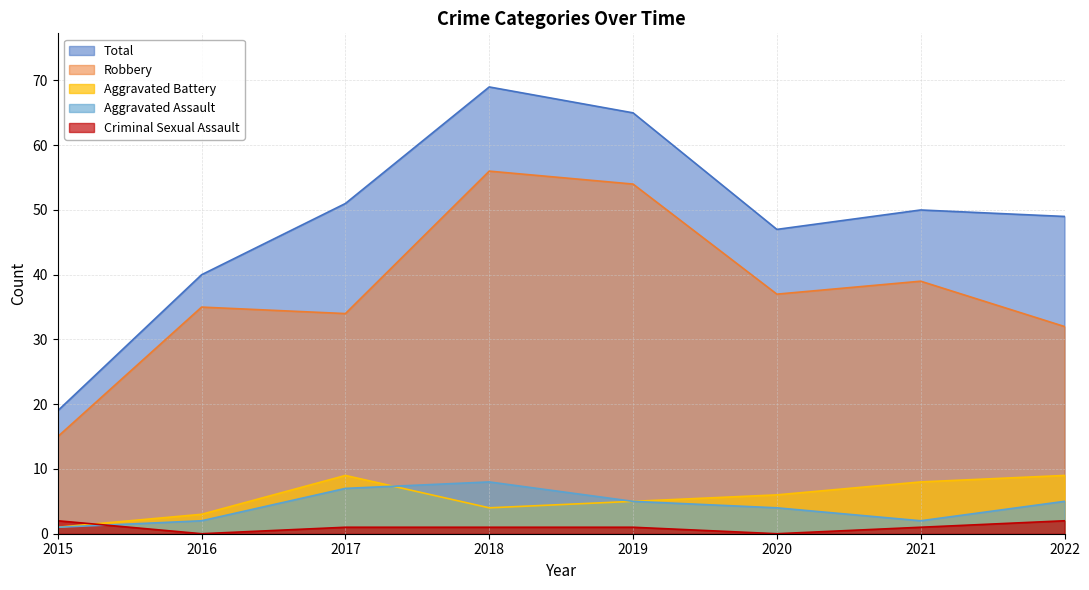

The value of Aggravated Assault at 2017 is 2. True or false?

False